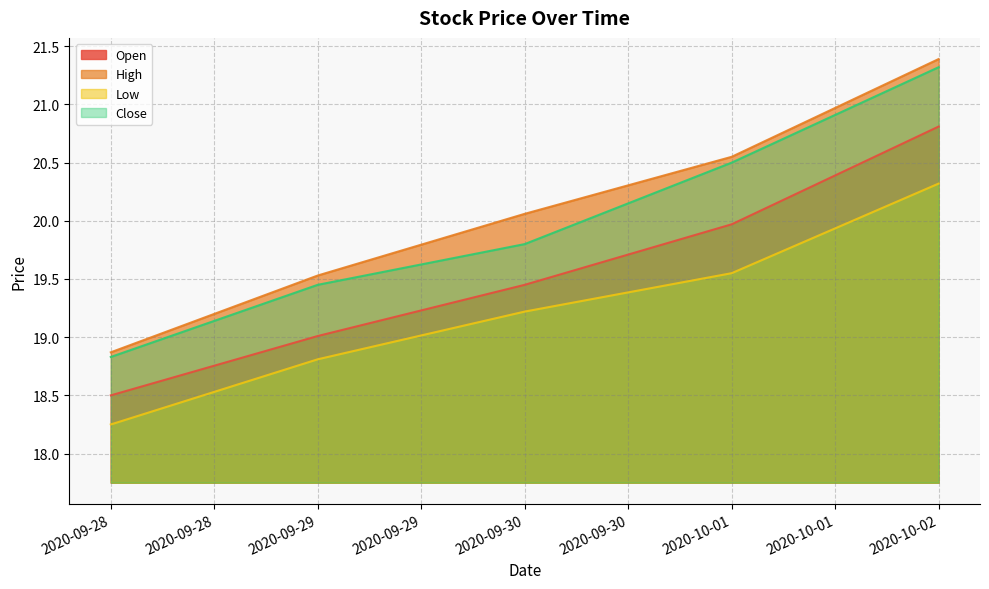

What is the total value across all series at 2020-09-28?

74.5